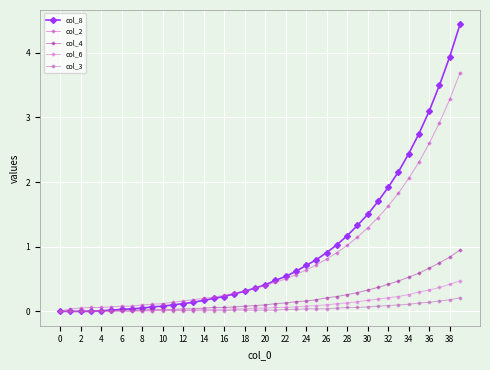

How many lines are shown in the chart?

5